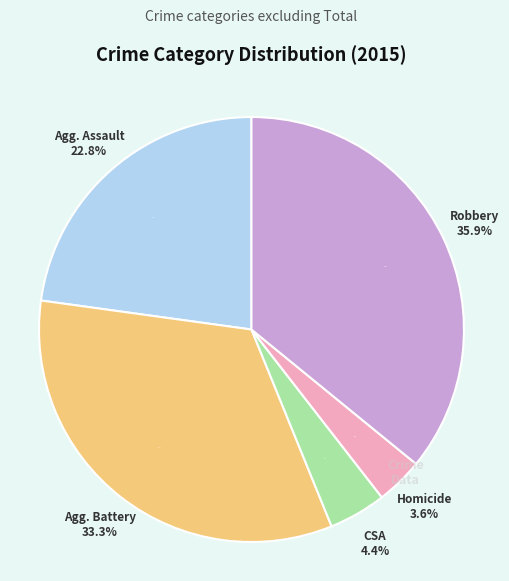

To the nearest percent, what is the difference between the Aggravated Assault and Homicide slice percentages?

19%